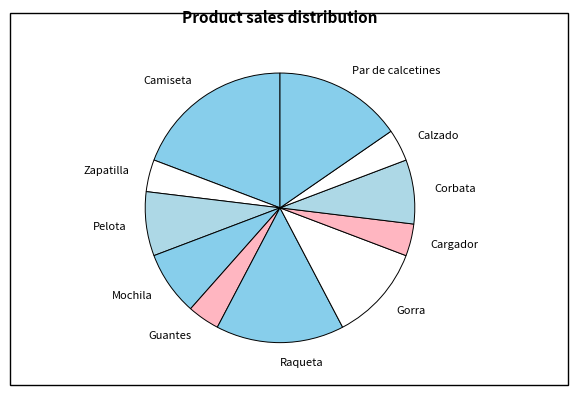

Which category has the biggest portion of the pie?

Camiseta